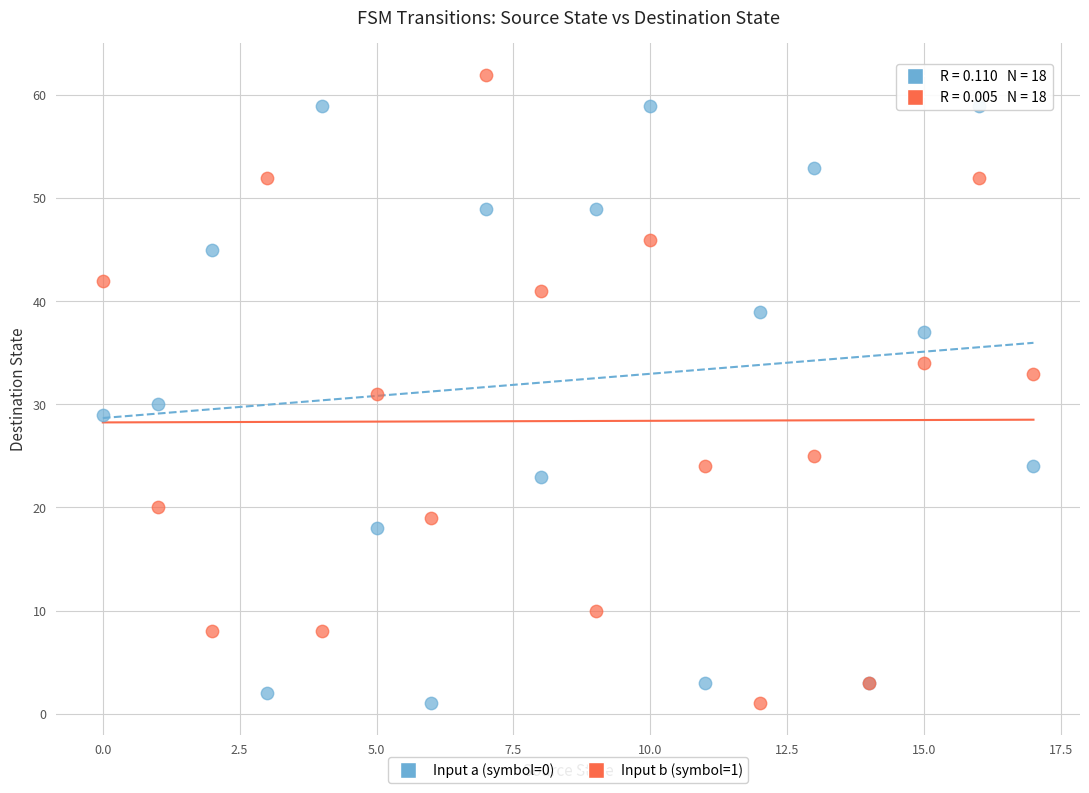

Which series has the largest Y range (max minus min)?

Input b (symbol=1)